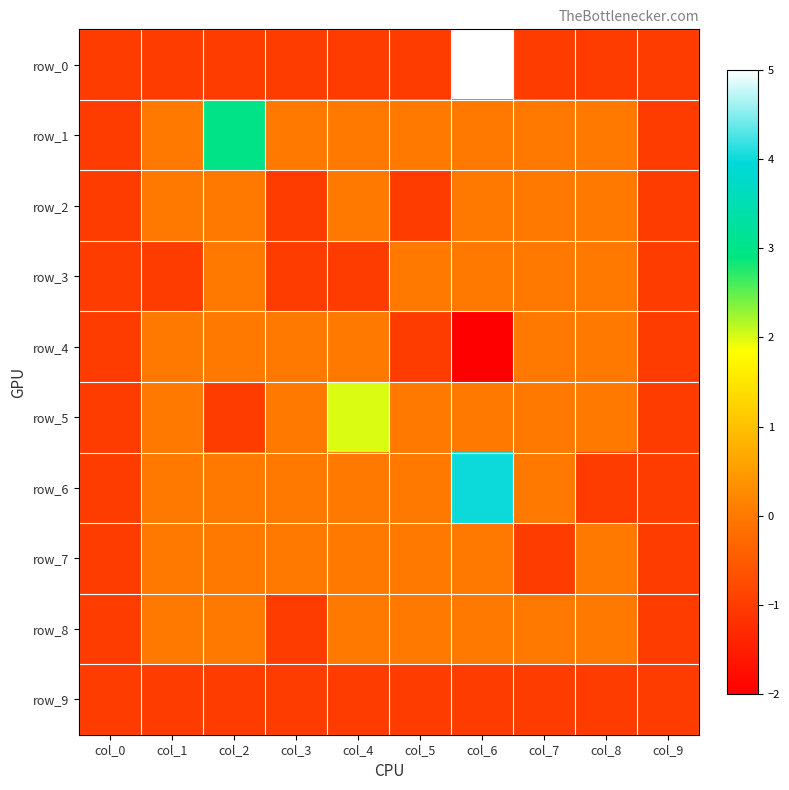

Where is row_7 nearest to the value 0?

col_1